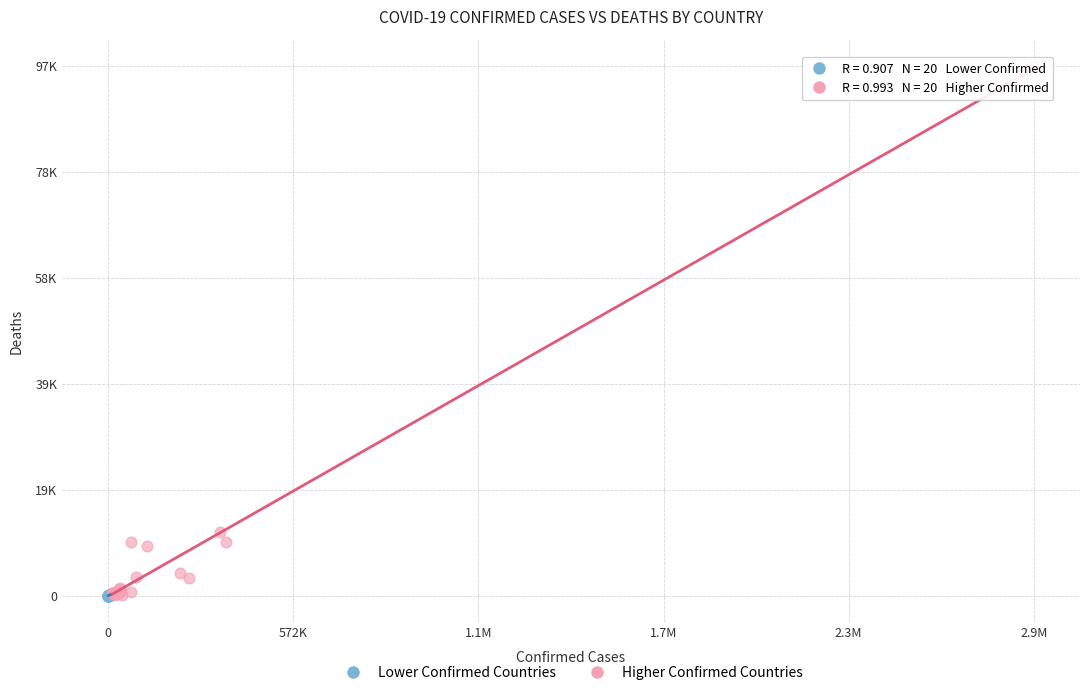

Which series reaches the maximum Y coordinate?

Higher Confirmed Countries